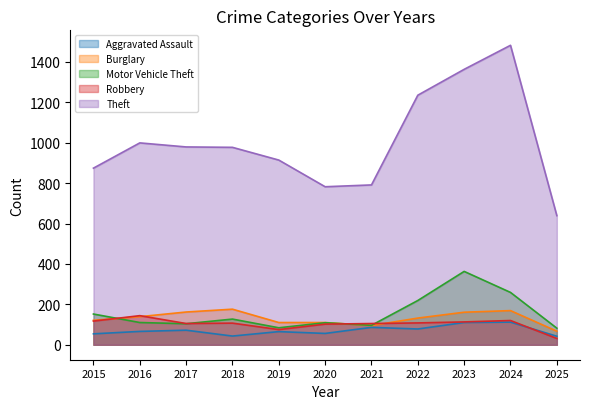

What is the lowest value of the Burglary series?

67